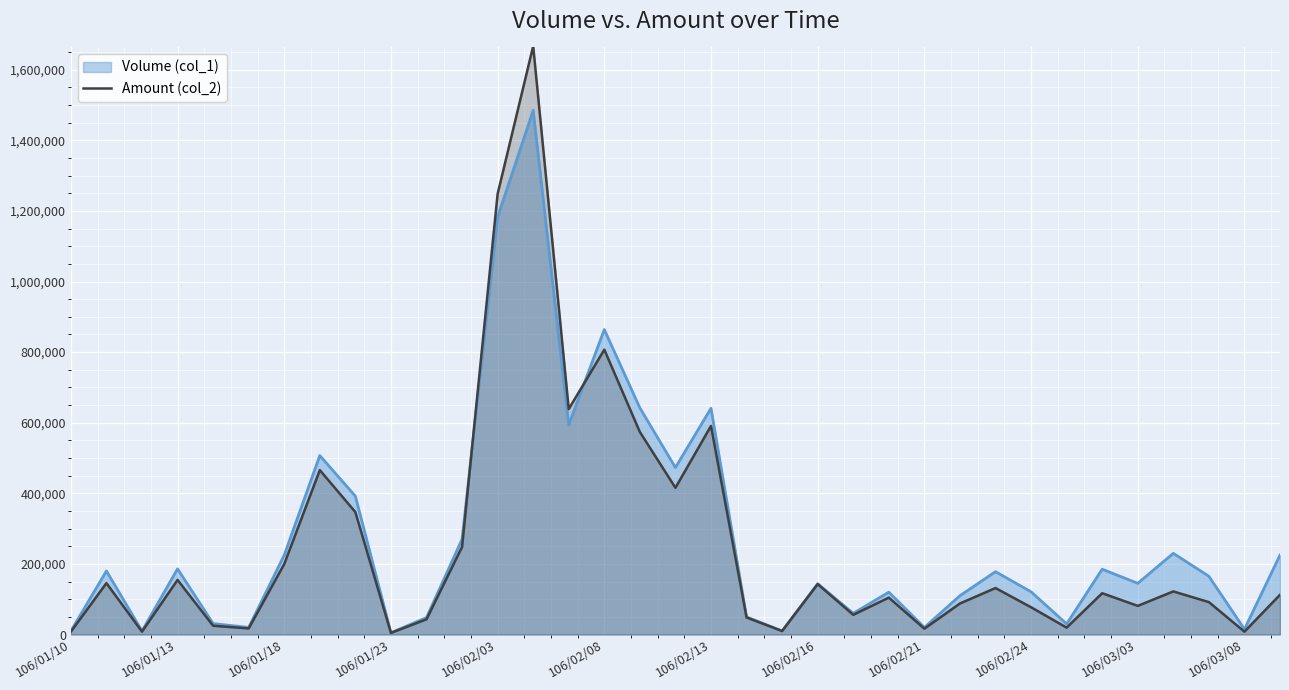

What position from the right is 28?

7